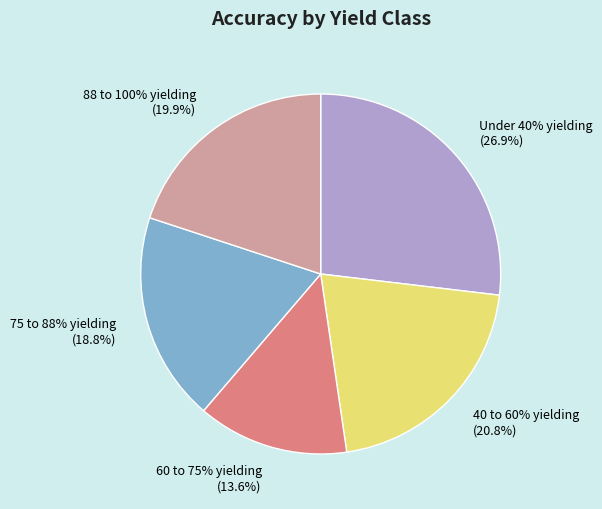

How many slices are in this pie chart?

5